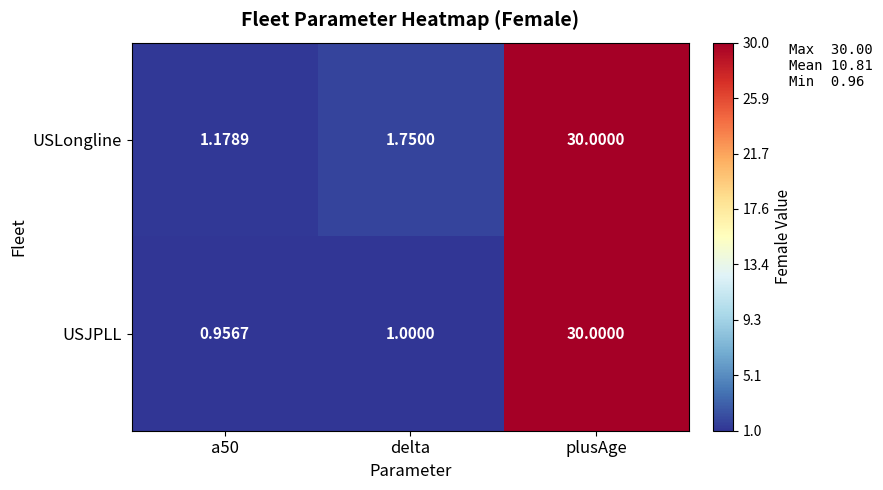

What is the difference between the highest and lowest values at a50?

0.2